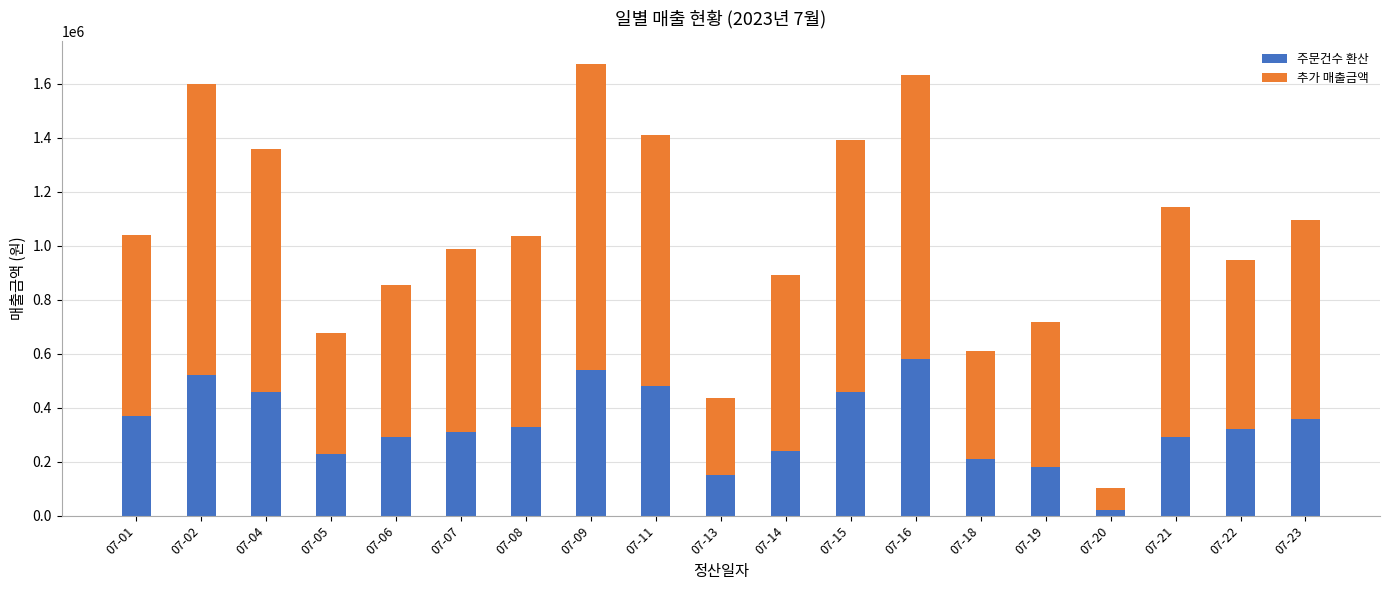

What is the maximum value for 주문건수 환산?

580000